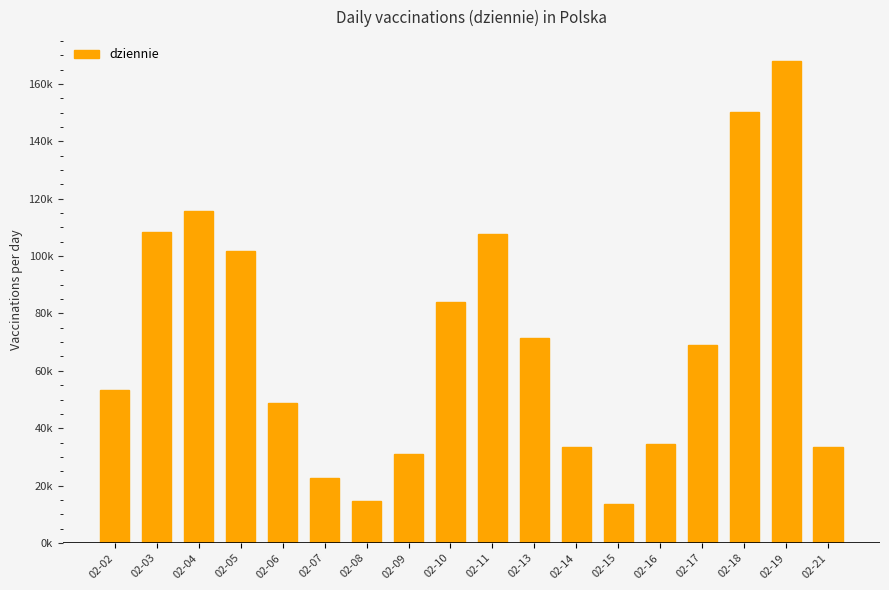

What is the value of the 1st bar from the left?

53.5